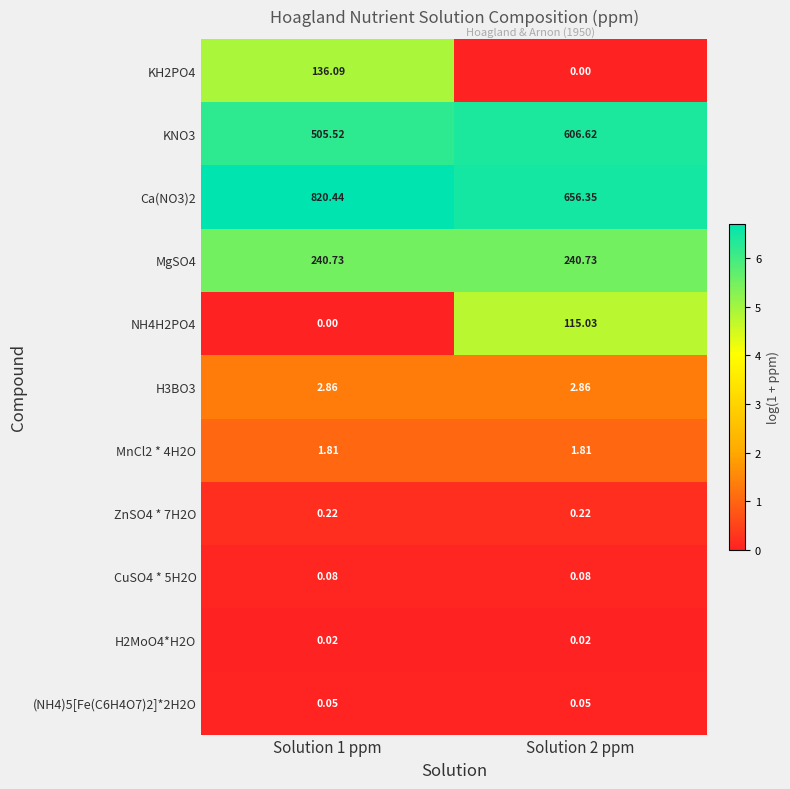

Which series has the largest range (max minus min)?

Ca(NO3)2